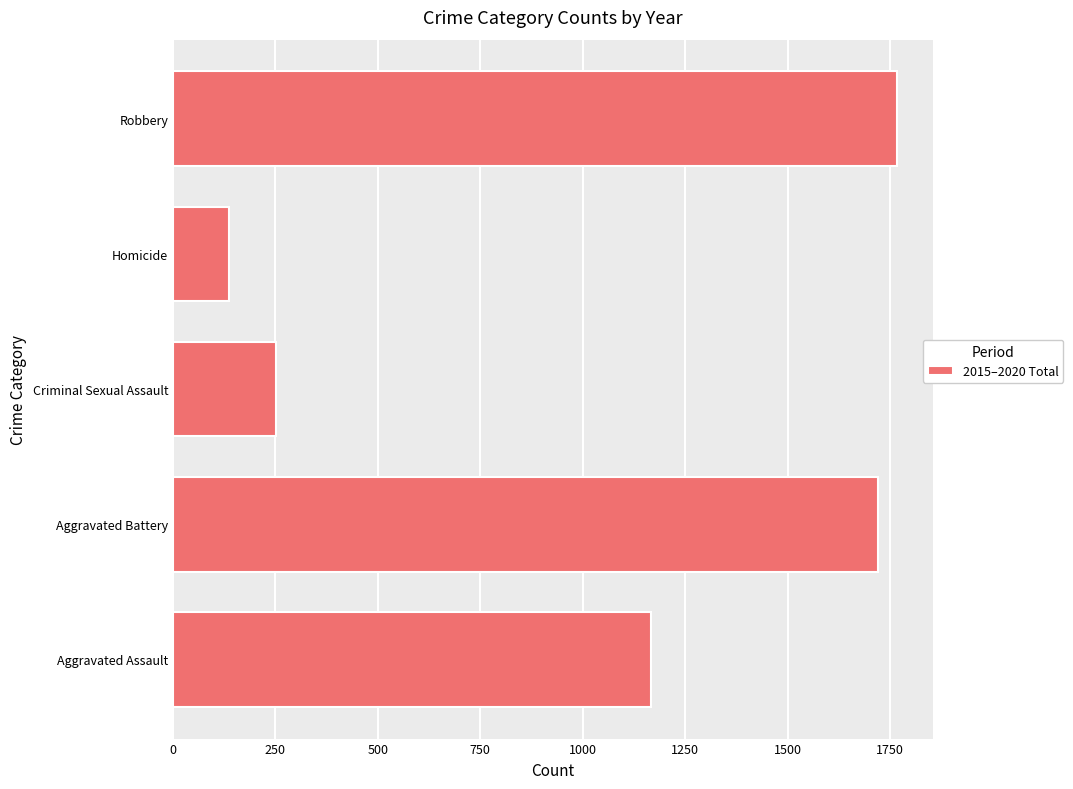

Reading top to bottom, what are all the values shown in this chart?

1766	136	251	1721	1166